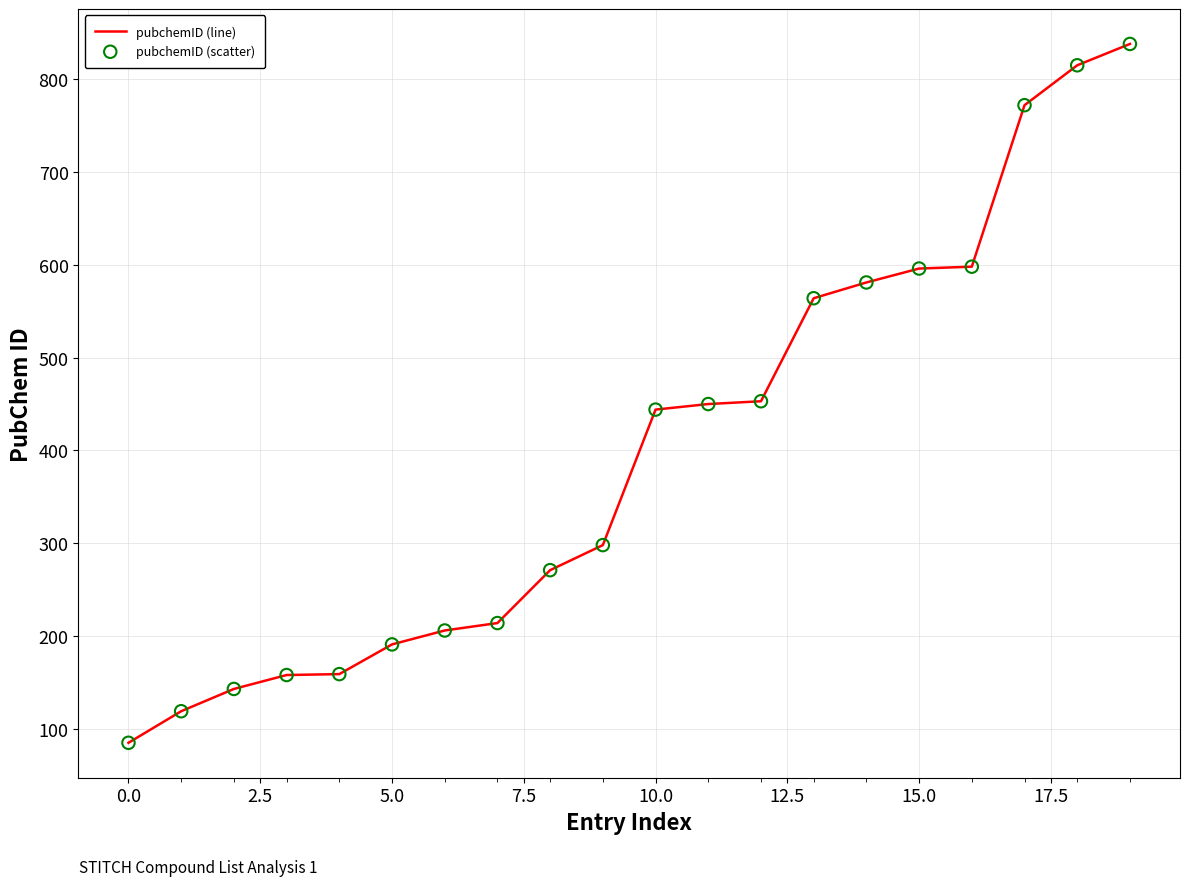

What is the maximum value shown in the chart?

838